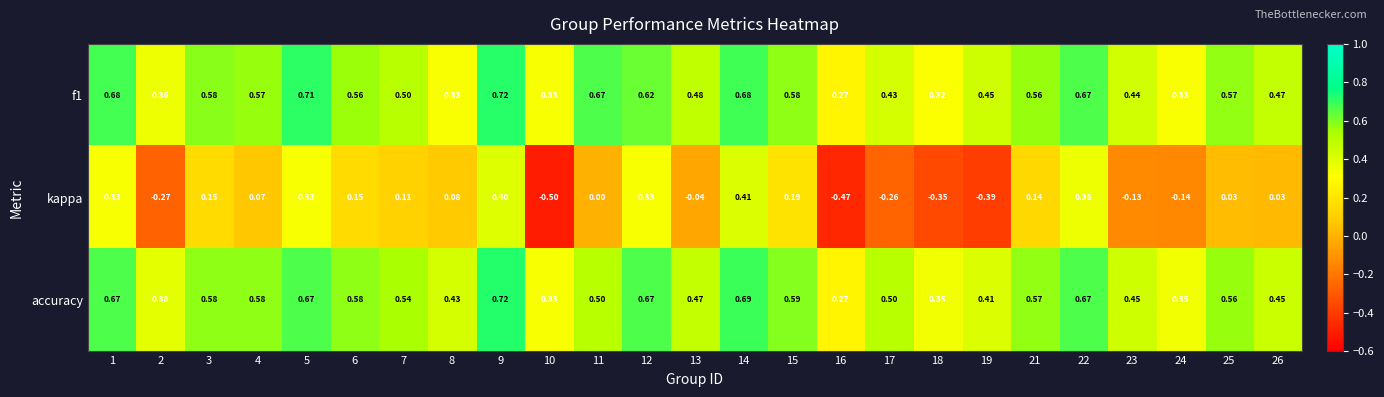

Which series has the largest total across all categories?

accuracy